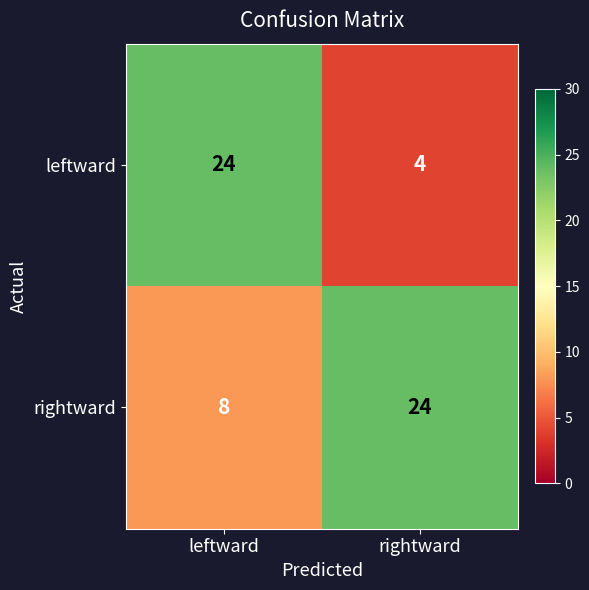

What is the sum of all rightward values?

32